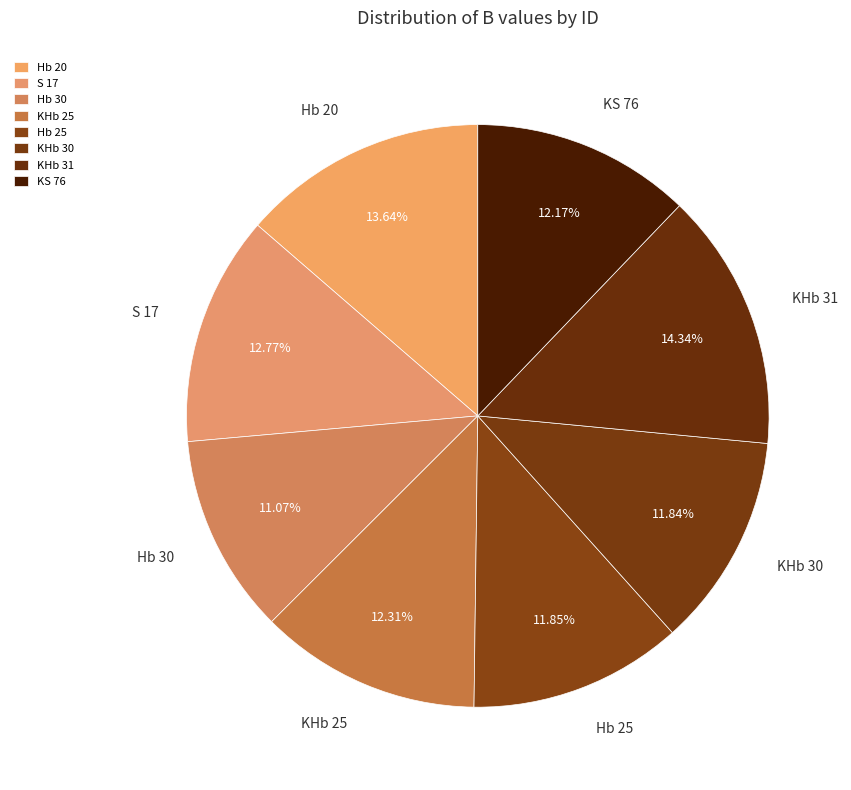

Which category has the smallest portion of the pie?

Hb 30